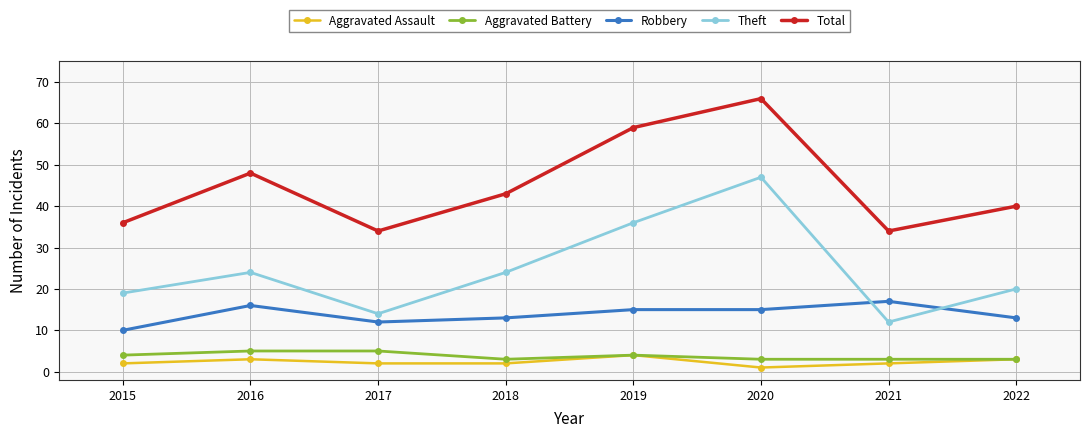

Reading left to right, what are all the values shown in this chart?

Aggravated Assault: 2015=2	2016=3	2017=2	2018=2	2019=4	2020=1	2021=2	2022=3
Aggravated Battery: 2015=4	2016=5	2017=5	2018=3	2019=4	2020=3	2021=3	2022=3
Robbery: 2015=10	2016=16	2017=12	2018=13	2019=15	2020=15	2021=17	2022=13
Theft: 2015=19	2016=24	2017=14	2018=24	2019=36	2020=47	2021=12	2022=20
Total: 2015=36	2016=48	2017=34	2018=43	2019=59	2020=66	2021=34	2022=40